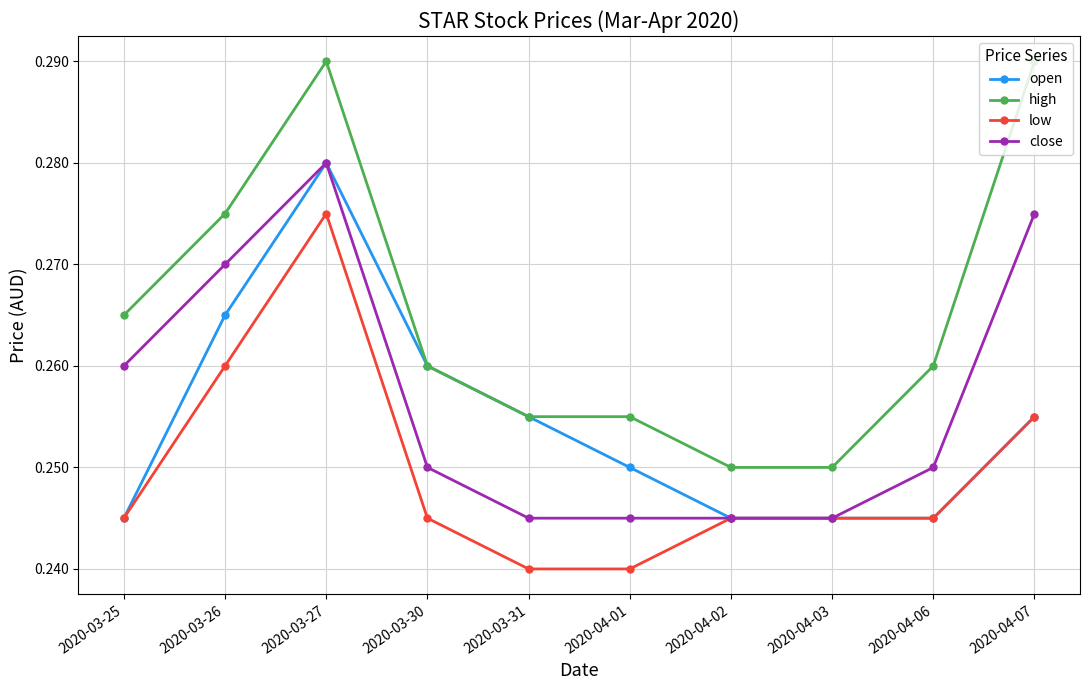

Where is the first local maximum for close?

2020-03-27